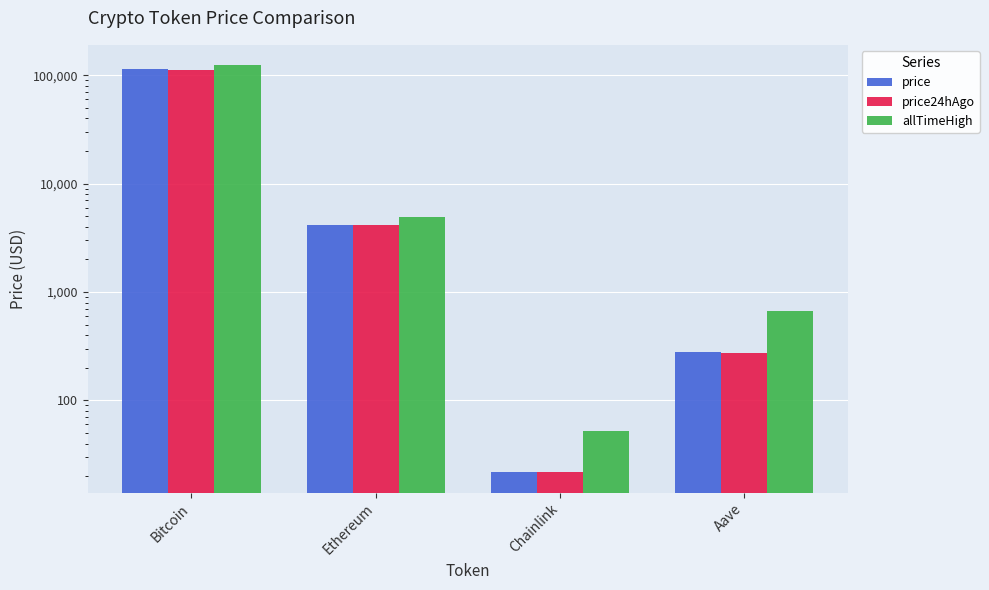

True or false: price has a value of 6182.1 at Ethereum.

False